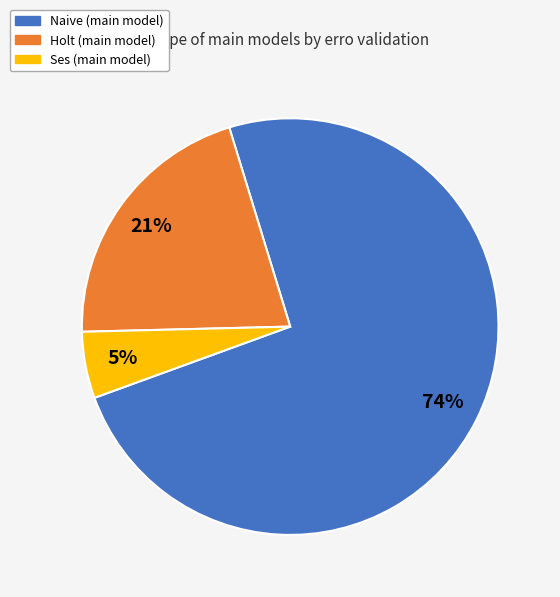

Is there a majority slice in this chart?

Yes